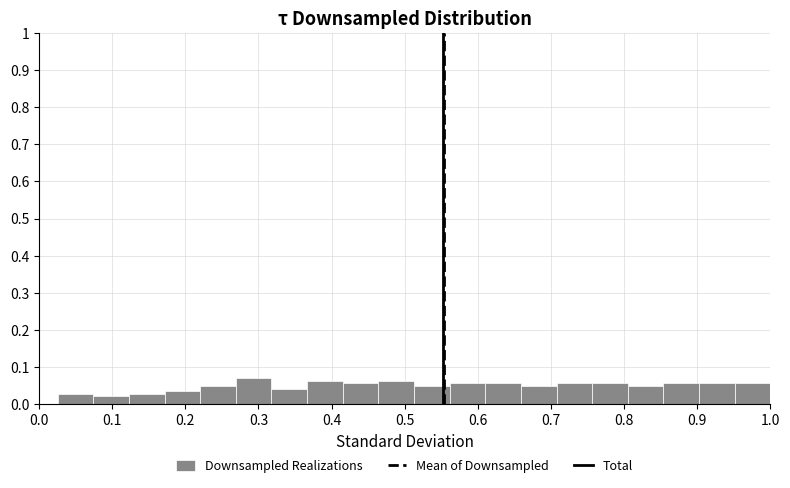

Reading left to right, list every bar in this chart as the range it spans on the x-axis followed by its height. Neither the bar edges nor the heights are printed on the chart, so give them approximately, as read against the axes.

0.03 to 0.07: 0.03
0.07 to 0.12: 0.02
0.12 to 0.17: 0.03
0.17 to 0.22: 0.04
0.22 to 0.27: 0.05
0.27 to 0.32: 0.07
0.32 to 0.37: 0.04
0.37 to 0.42: 0.06
0.42 to 0.46: 0.06
0.46 to 0.51: 0.06
0.51 to 0.56: 0.05
0.56 to 0.61: 0.06
0.61 to 0.66: 0.06
0.66 to 0.71: 0.05
0.71 to 0.76: 0.06
0.76 to 0.81: 0.06
0.81 to 0.85: 0.05
0.85 to 0.90: 0.06
0.90 to 0.95: 0.06
0.95 to 1.00: 0.06